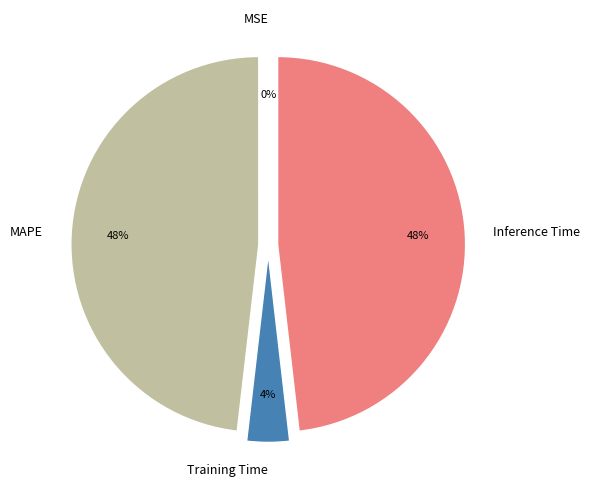

Between MAPE and Training Time, which is larger?

MAPE